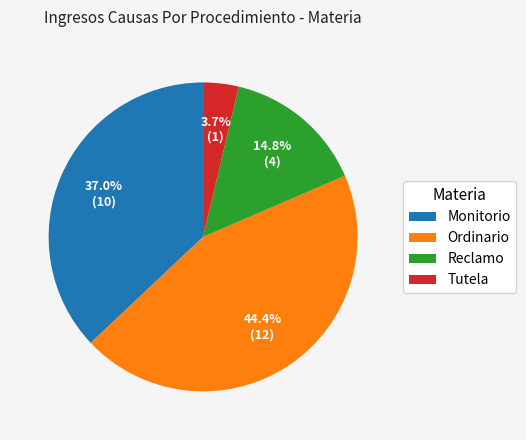

To the nearest percent, what is the average slice percentage?

25%